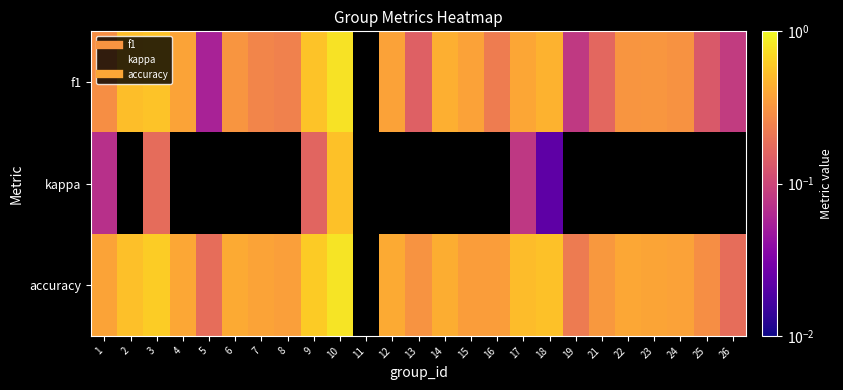

Which has a higher value, 1 or 14?

14